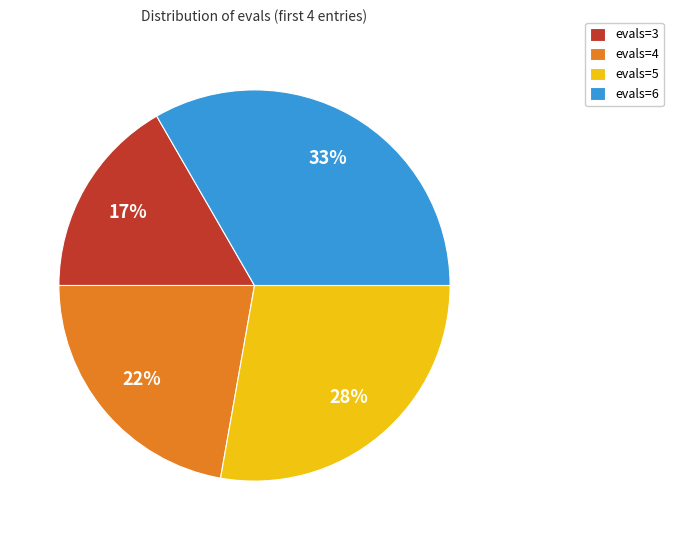

To the nearest percent, what is the difference between the evals=4 and evals=6 slice percentages?

11%